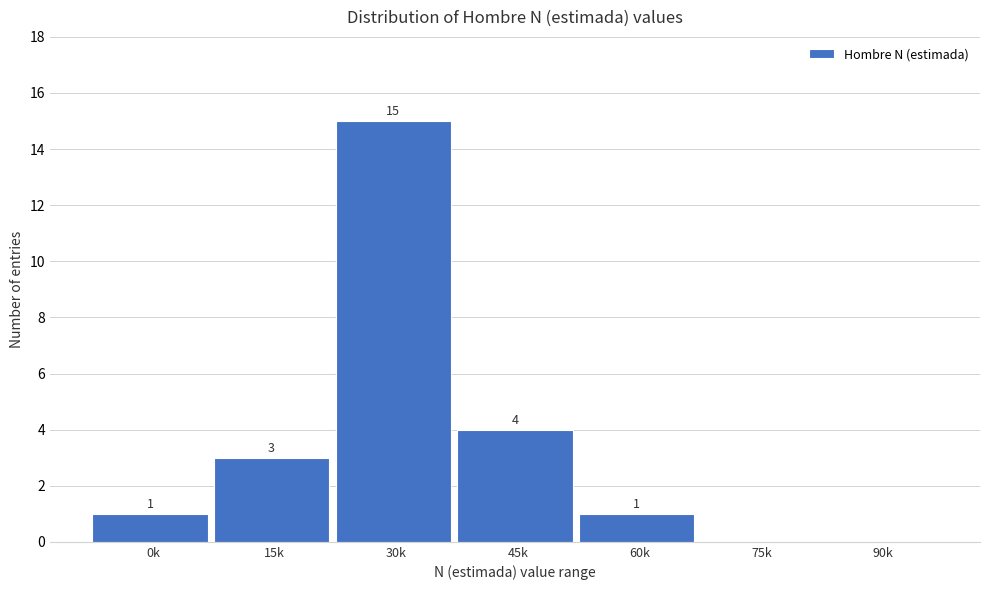

Reading left to right, transcribe all the data shown in this chart.

0k=1	15k=3	30k=15	45k=4	60k=1	75k=0	90k=0